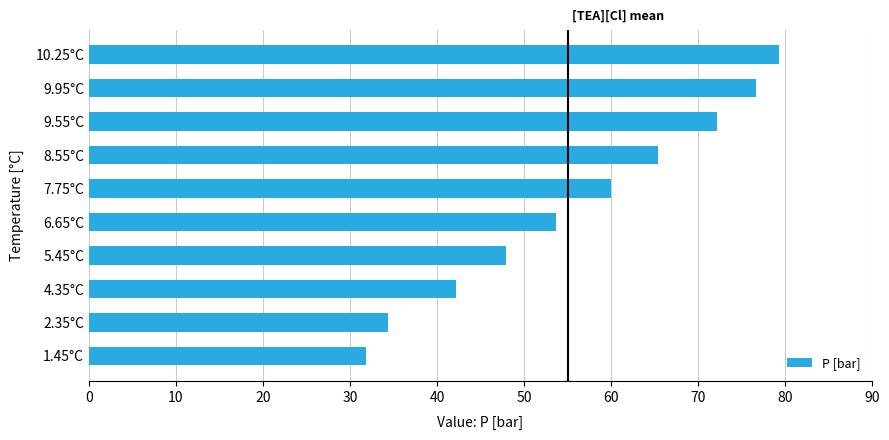

Rank the categories by value from highest to lowest.

10.25°C, 9.95°C, 9.55°C, 8.55°C, 7.75°C, 6.65°C, 5.45°C, 4.35°C, 2.35°C, 1.45°C